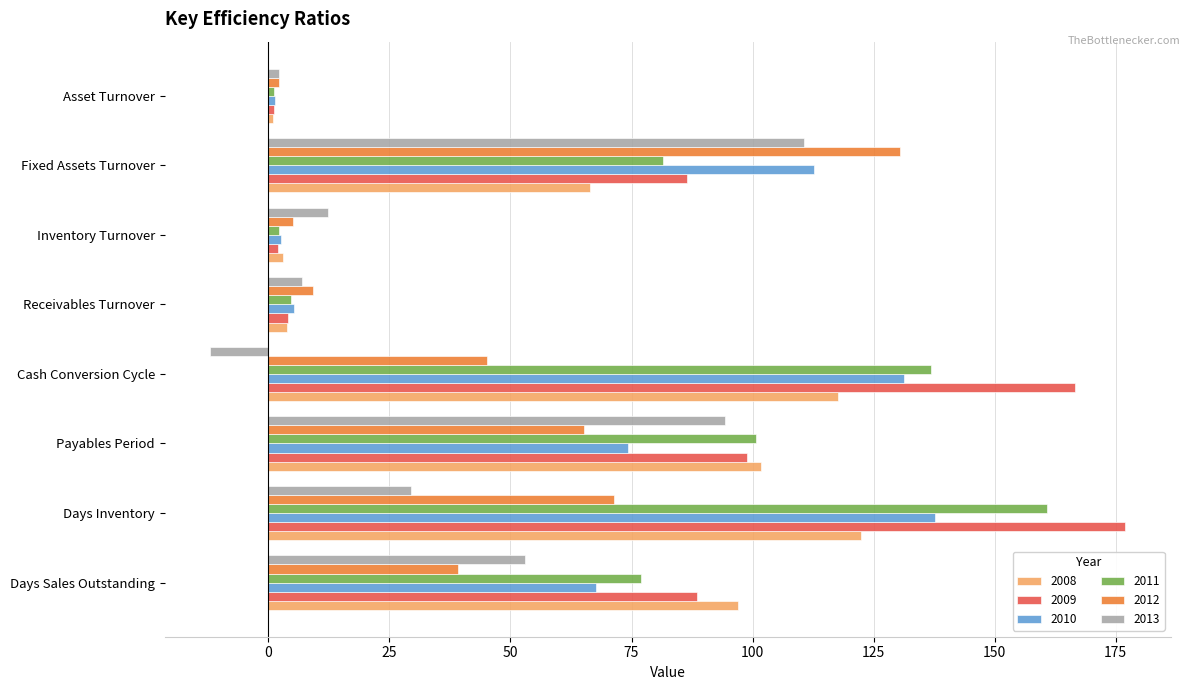

At how many categories does at least one series exceed 126?

3